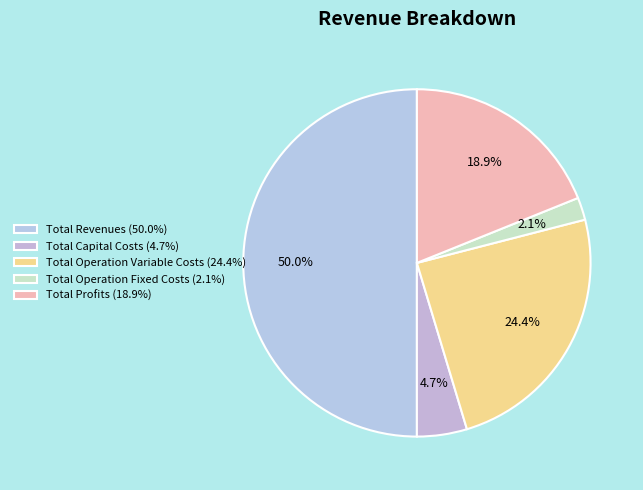

What percentage do Total Capital Costs and Total Operation Fixed Costs together represent?

6.7%